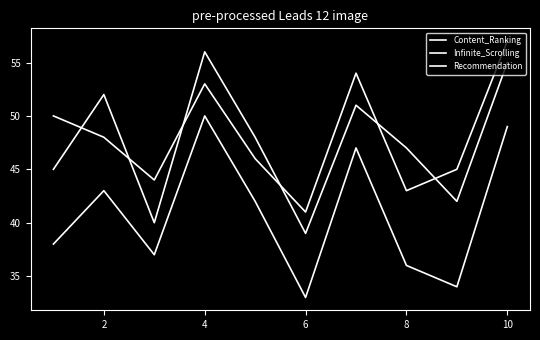

Is this an area chart (filled region under the line)?

No